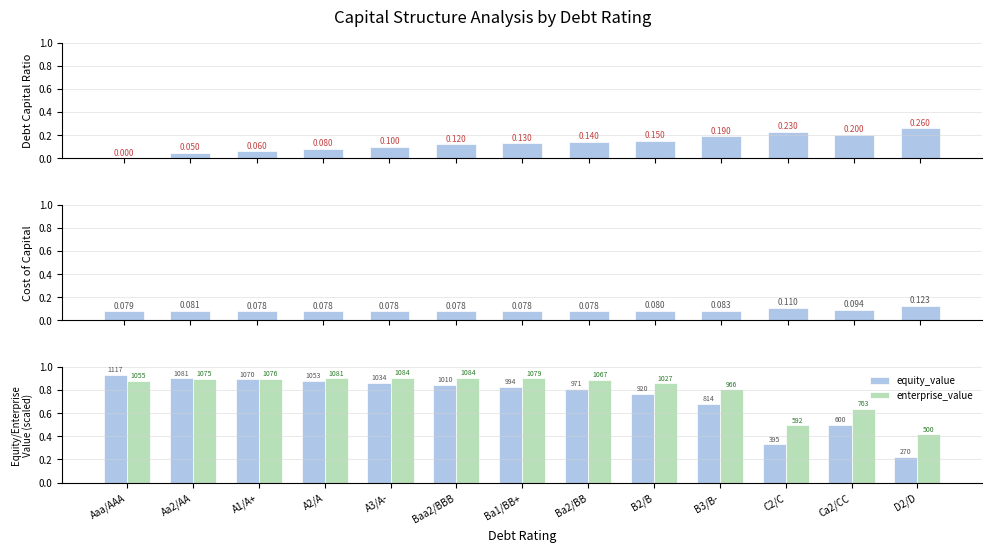

Reading left to right, list all the values displayed in this chart.

debt_capital: 0.0	0.1	0.1	0.1	0.1	0.1	0.1	0.1	0.1	0.2	0.2	0.2	0.3
cost_capital: 0.1	0.1	0.1	0.1	0.1	0.1	0.1	0.1	0.1	0.1	0.1	0.1	0.1
equity_value: 0.9	0.9	0.9	0.9	0.9	0.8	0.8	0.8	0.8	0.7	0.3	0.5	0.2
enterprise_value: 0.9	0.9	0.9	0.9	0.9	0.9	0.9	0.9	0.9	0.8	0.5	0.6	0.4